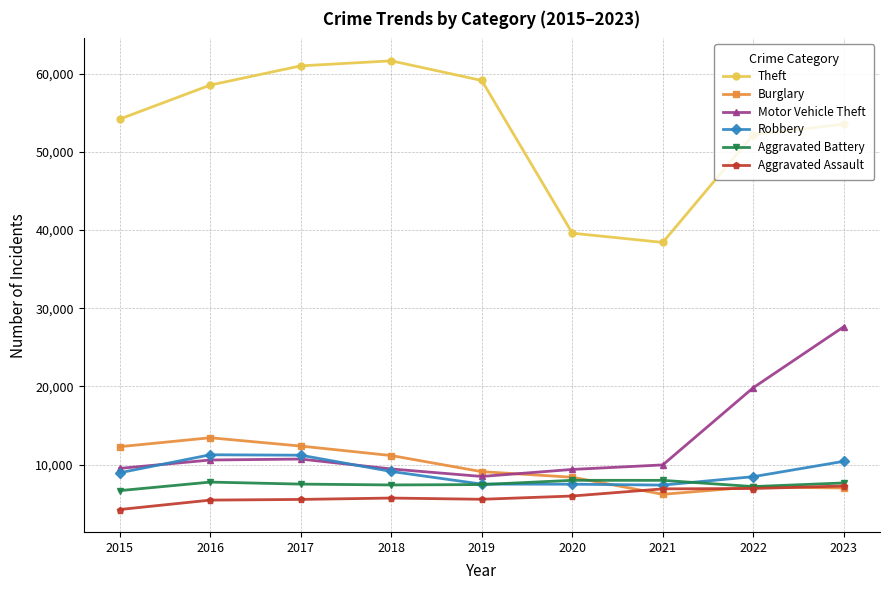

What is the difference between the highest and lowest values at 2022?

45264